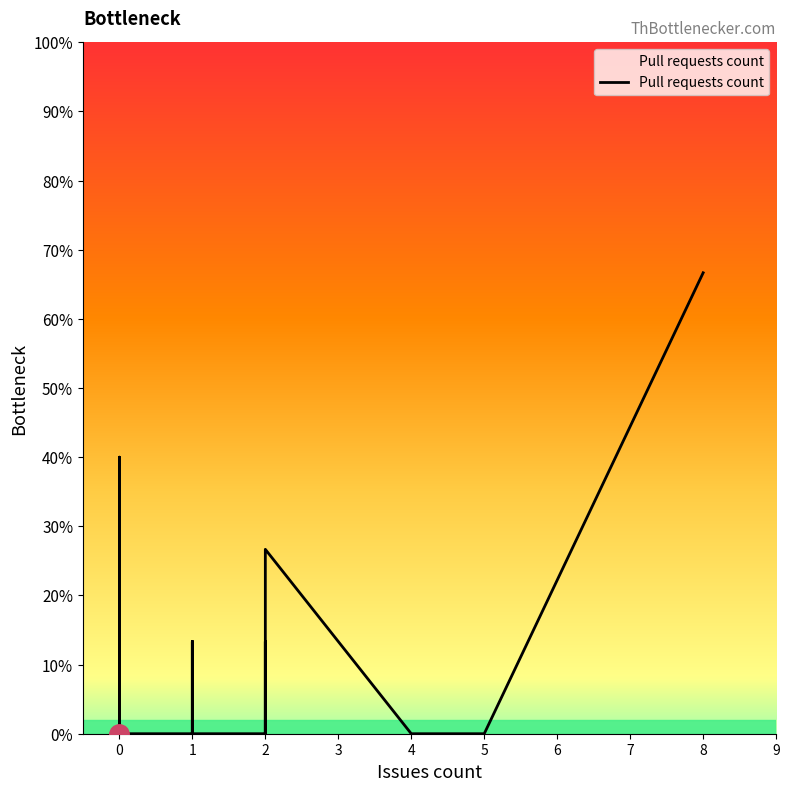

At which category does the chart reach its minimum across all series?

2